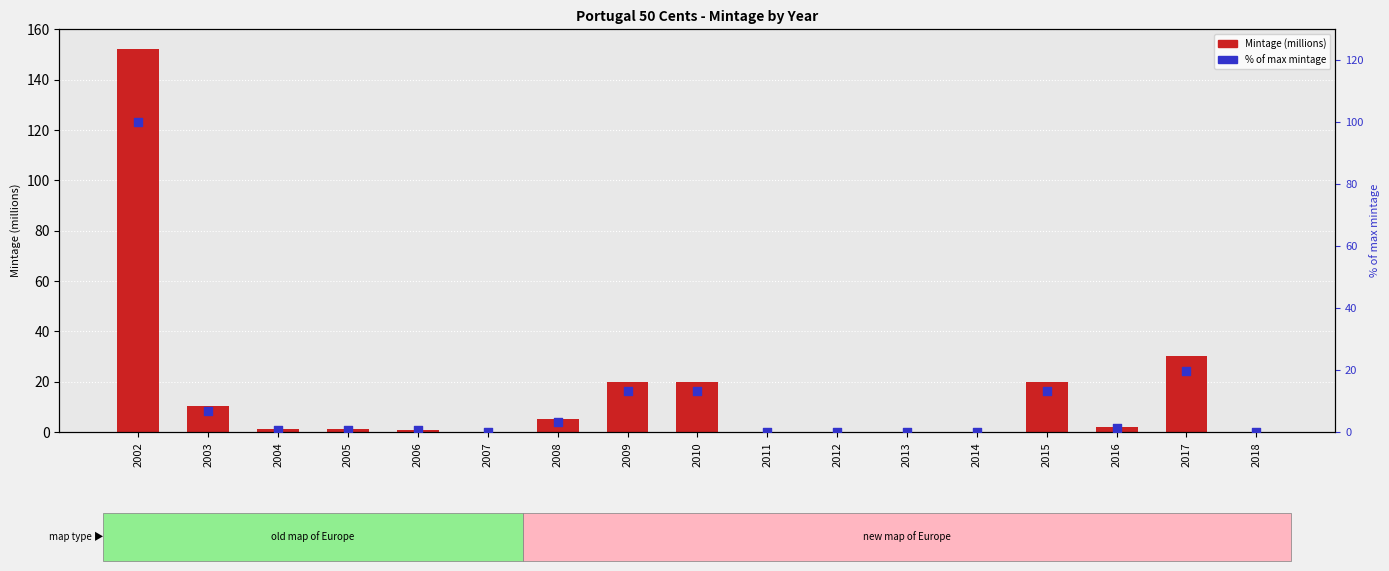

Is the value of % of max mintage at 2011 greater than the value of Mintage (millions) at 2006?

No